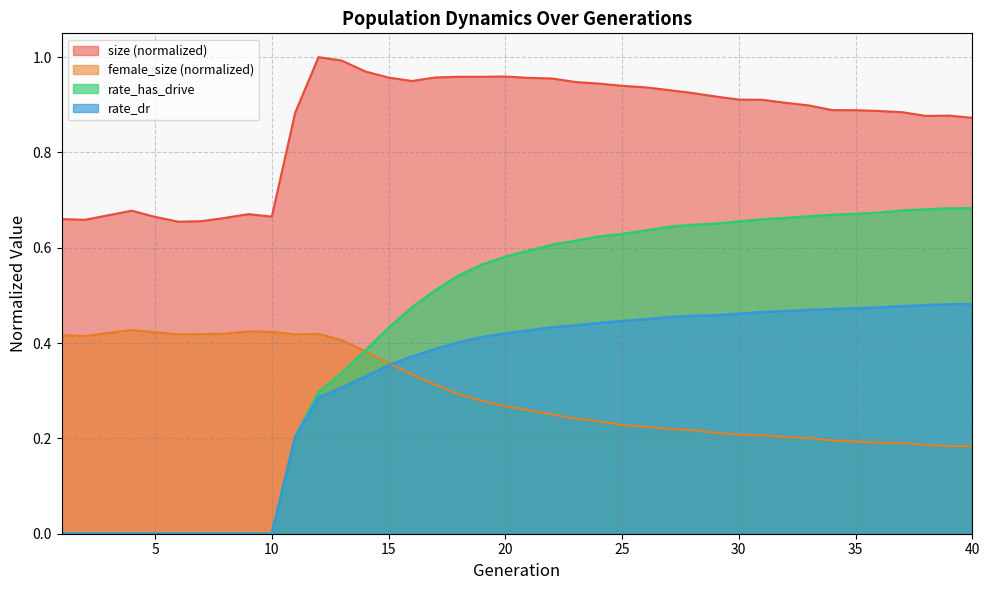

What is the approximate value of size at 7?

0.7